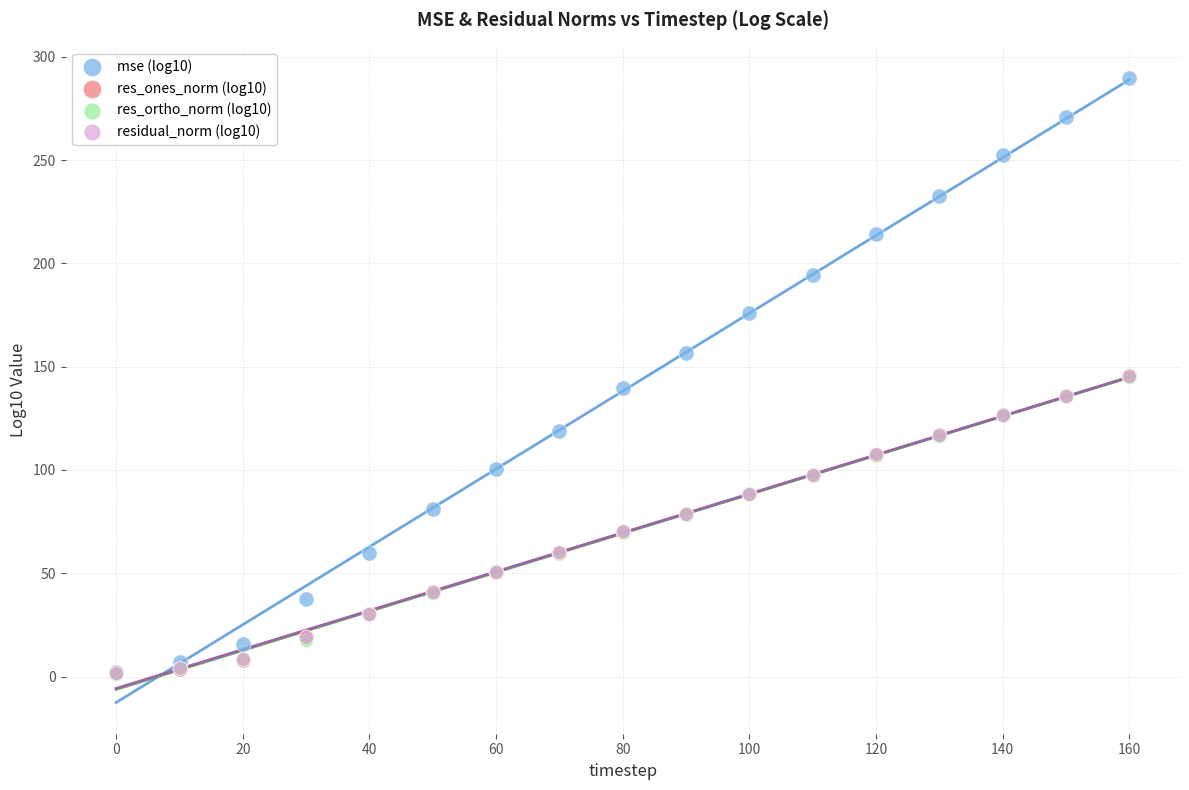

Which series reaches the maximum Y coordinate?

mse (log10)